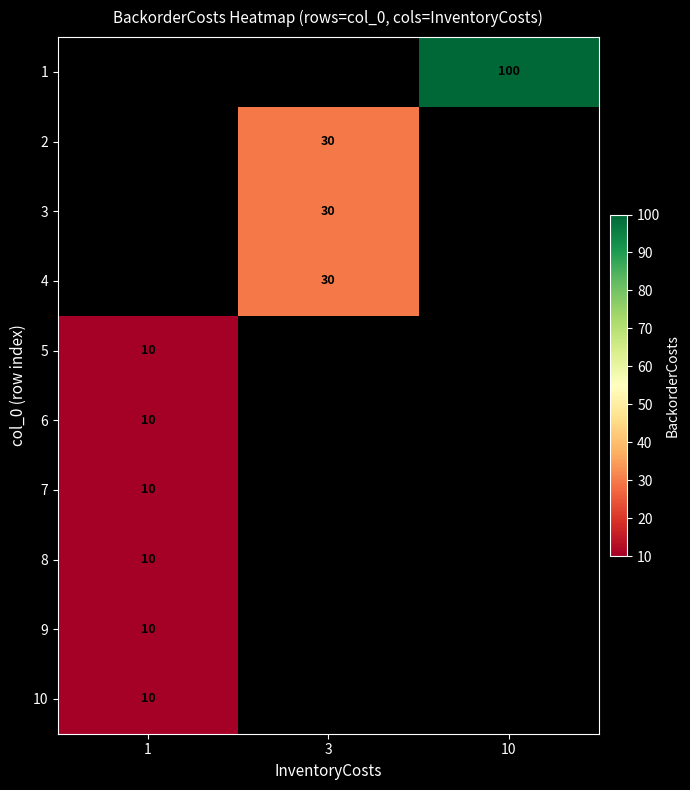

Is it true that 1 equals 100 at 10?

True